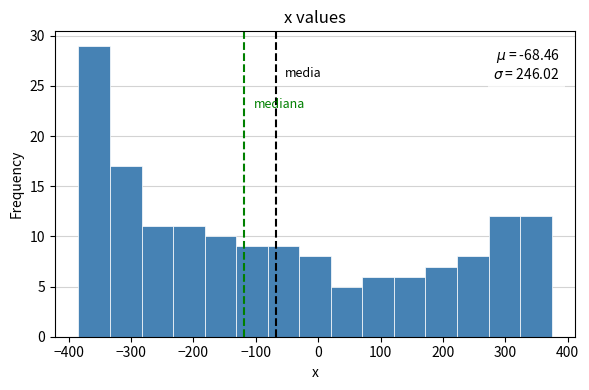

Over which range of the x-axis is the bar tallest?

-380 to -330